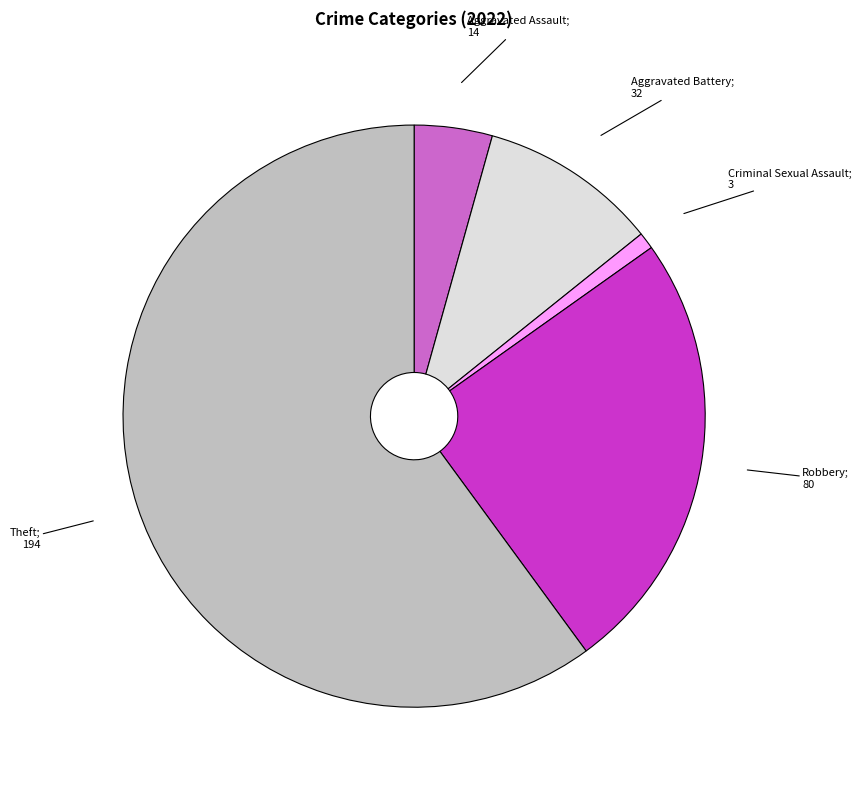

Does any single category account for the majority?

Yes